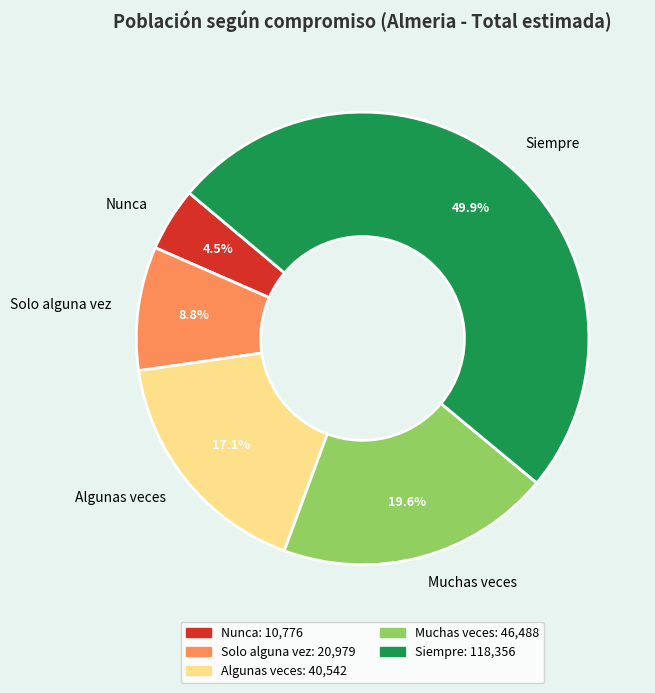

What percentage is NOT represented by Nunca?

95.5%